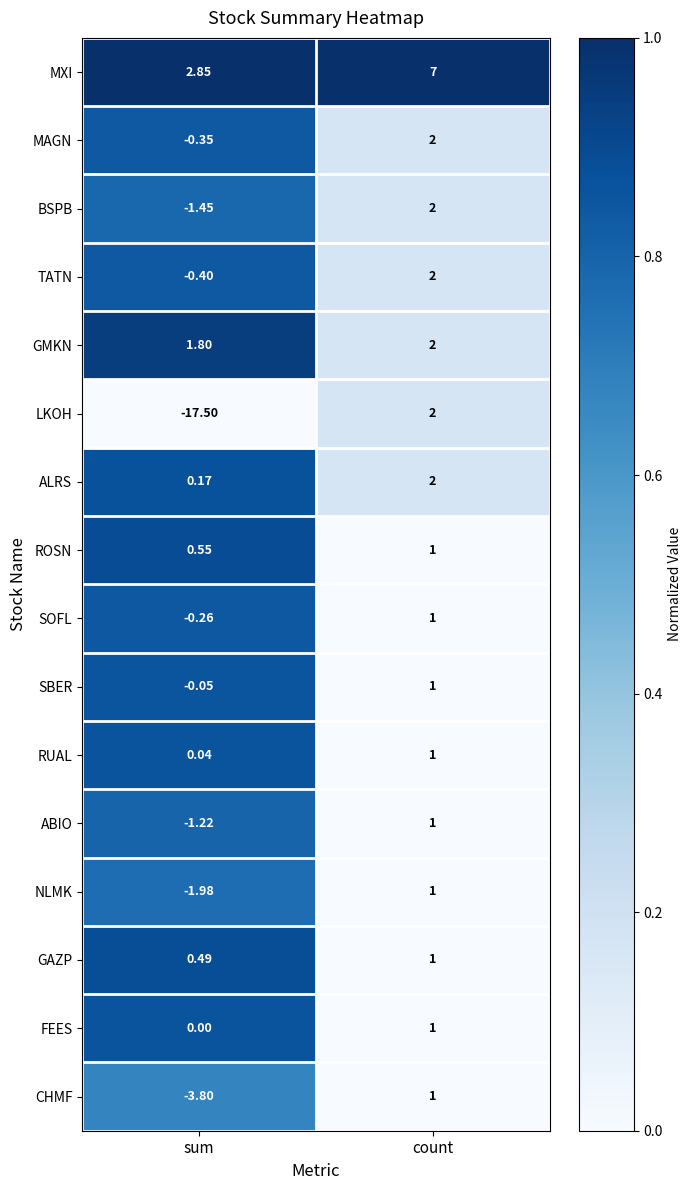

Rank the categories by ALRS value from highest to lowest.

count, sum